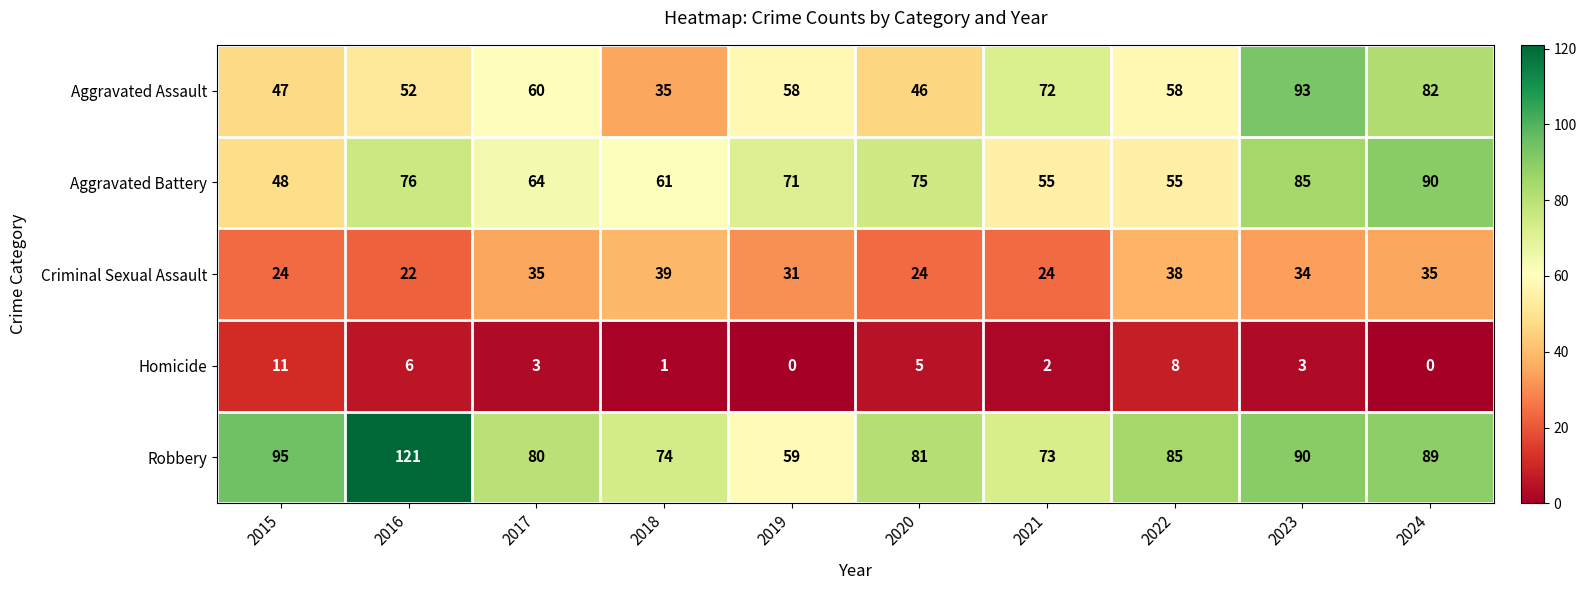

Where is Criminal Sexual Assault nearest to the value 30?

2019